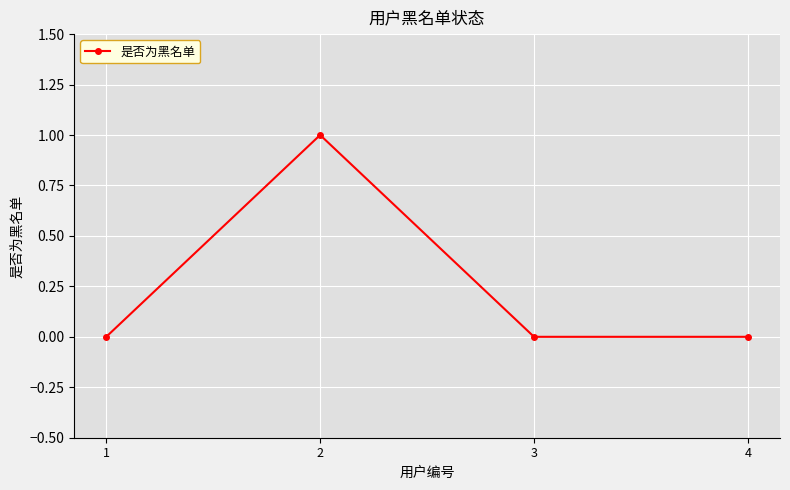

What is the value of the 2nd point from the left?

1